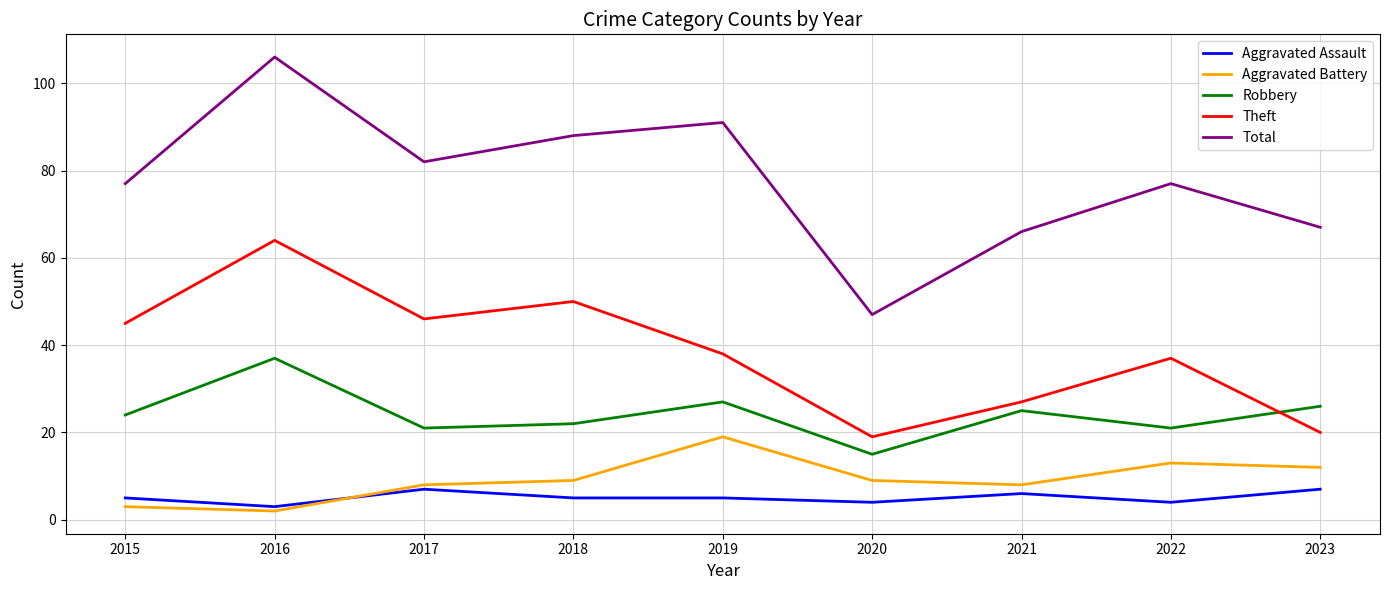

What is the difference between the highest and lowest values at 2021?

60